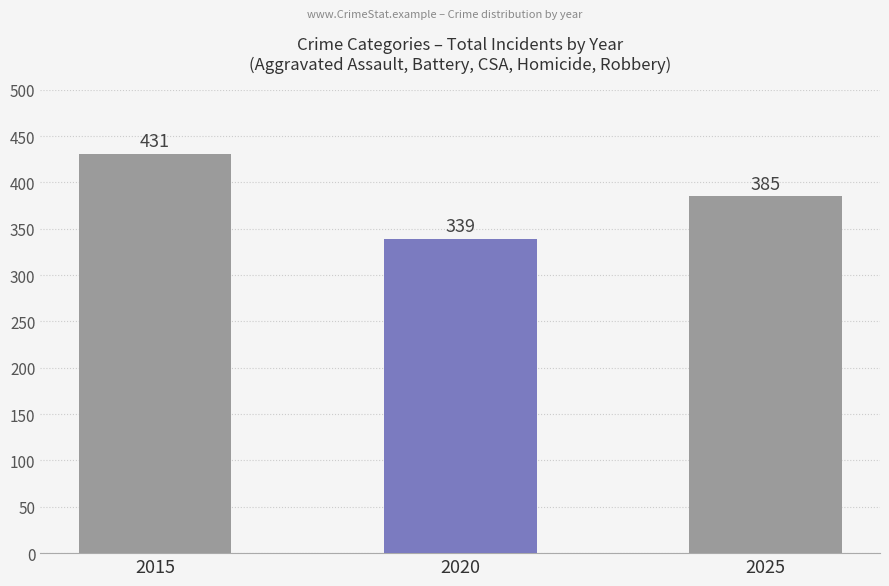

What is the difference between the second highest and second lowest values in the Robbery series?

63